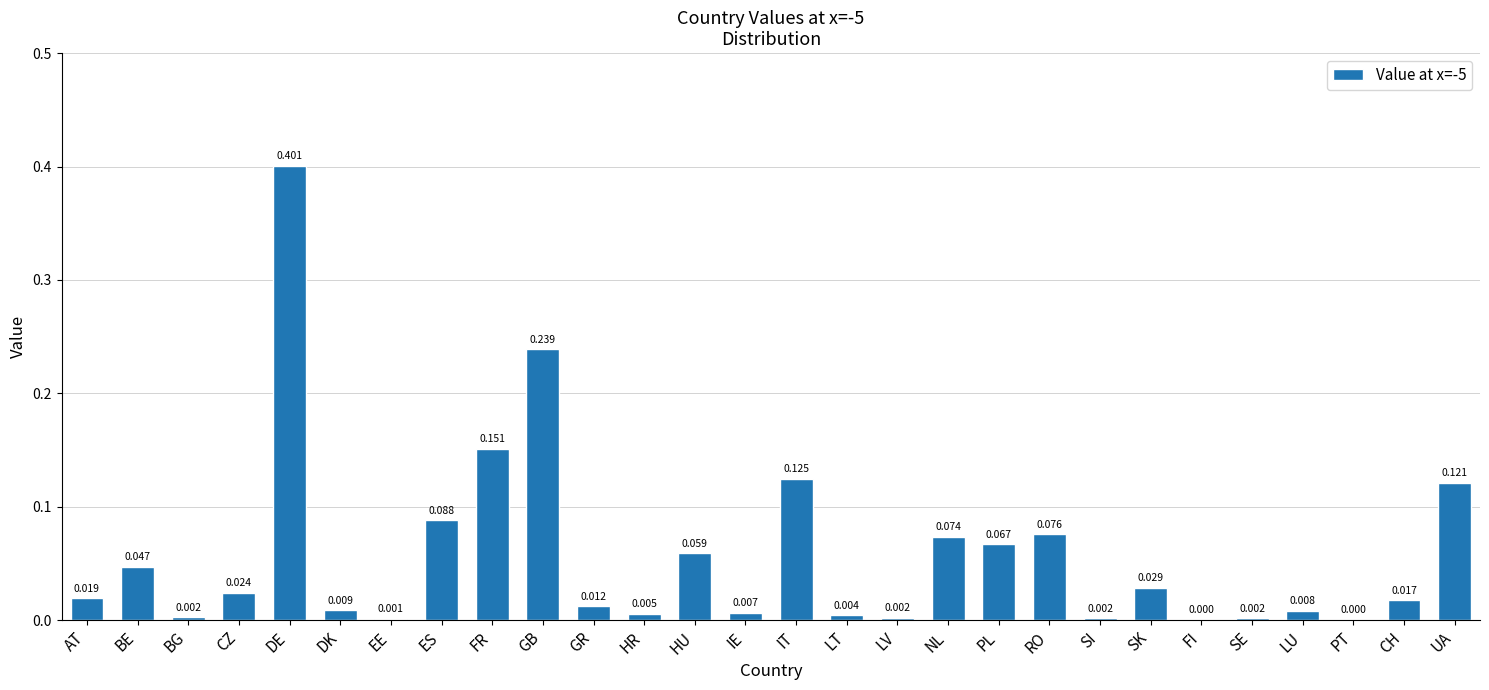

Which has a higher value, IT or SE?

IT